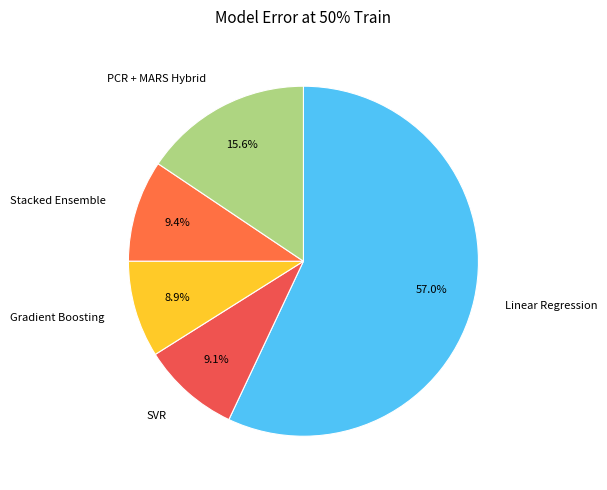

How many slices are in this pie chart?

5